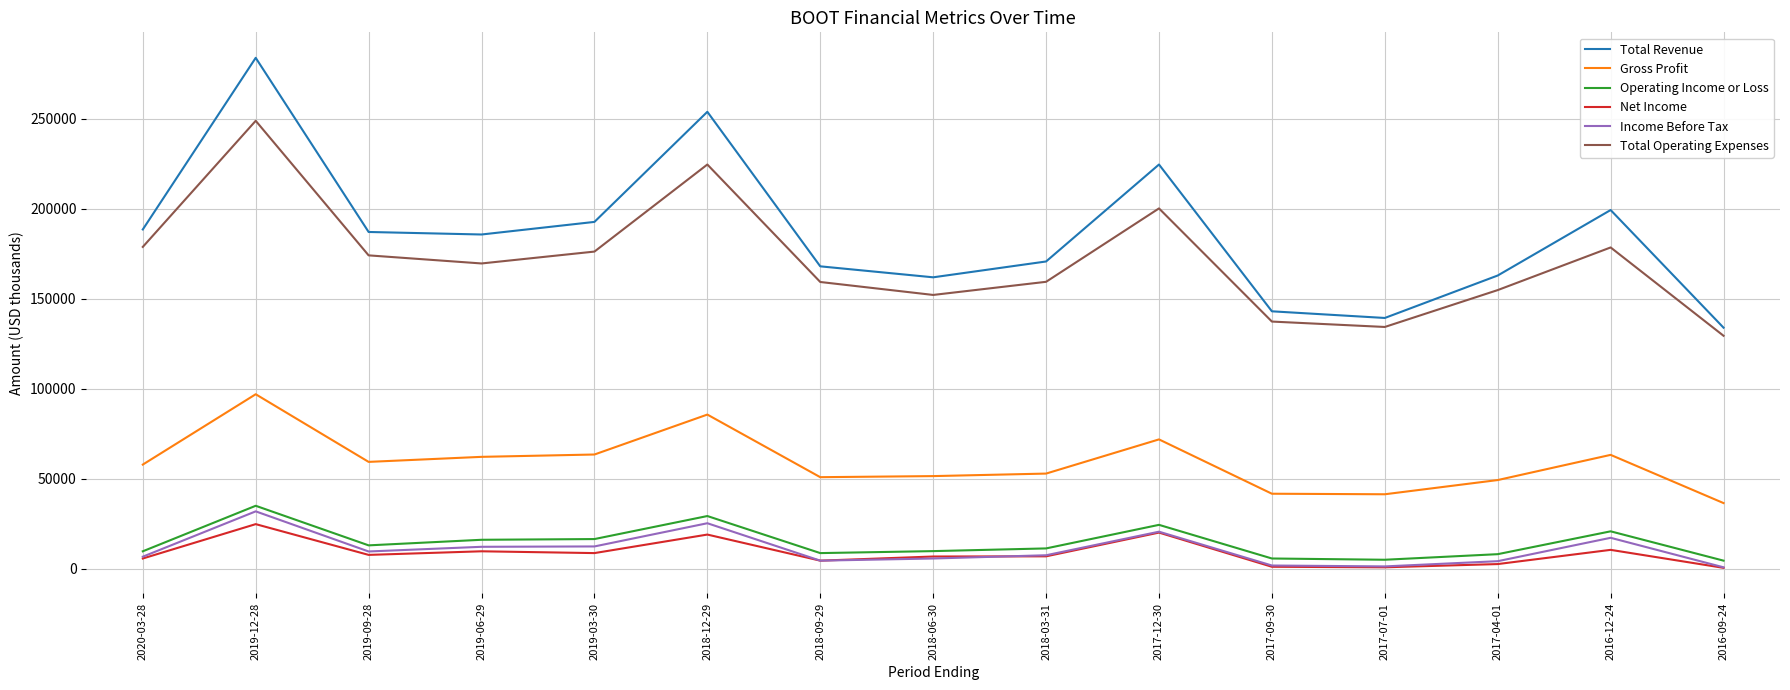

Is the value of Total Operating Expenses at 2016-09-24 greater than the value of Income Before Tax at 2019-12-28?

Yes